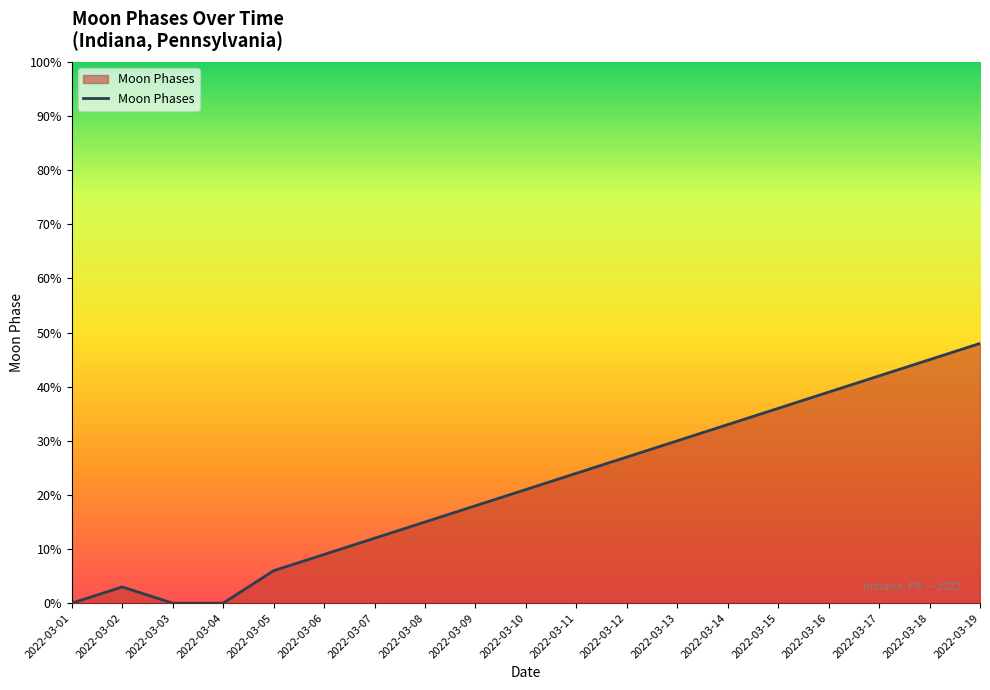

The value at 2022-03-19 is 28. True or false?

False